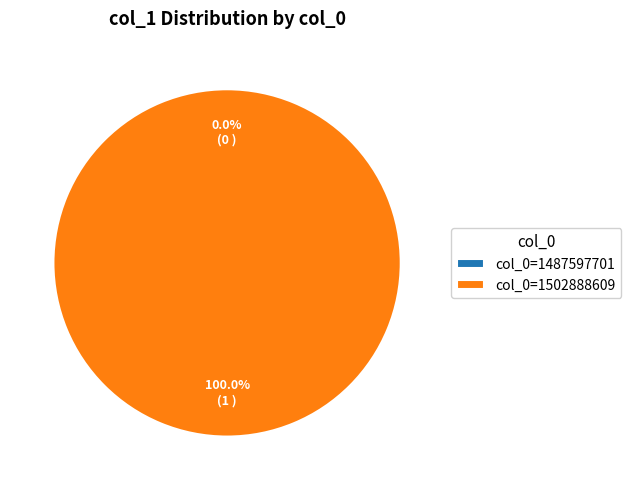

Does col_0=1487597701 account for over 50% of the chart?

No